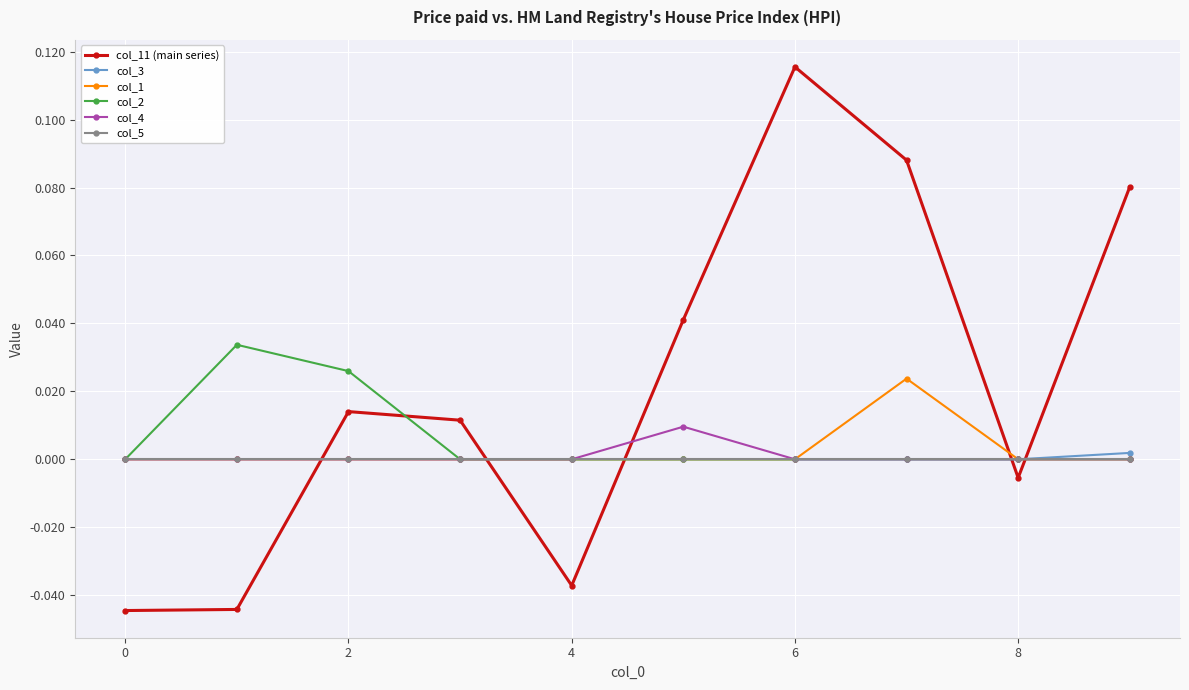

Which series has the largest range (max minus min)?

col_11 (main series)